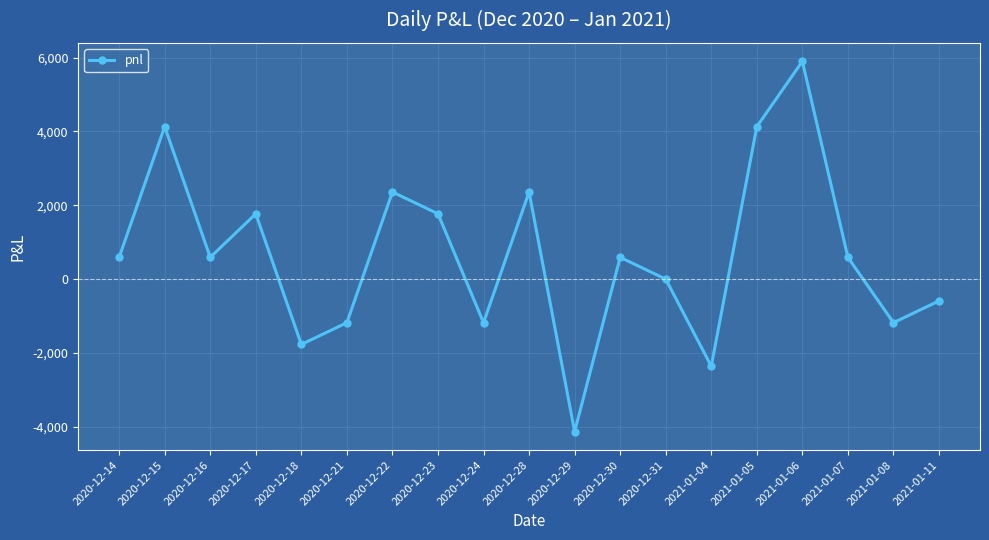

What is the change in value from 2020-12-31 to 2021-01-05?

+4130